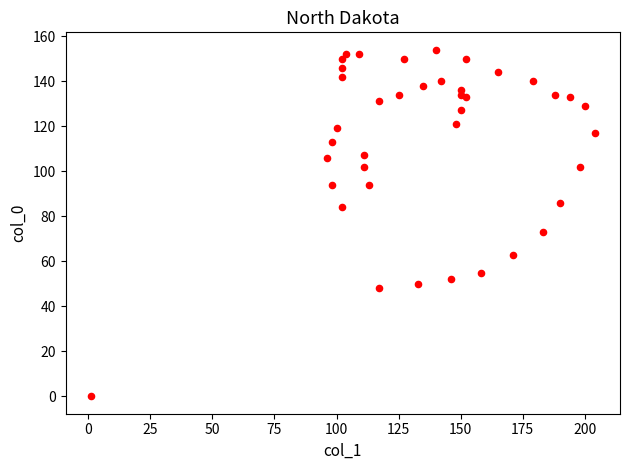

What Y value in the scatter plot is closest to 77?

73